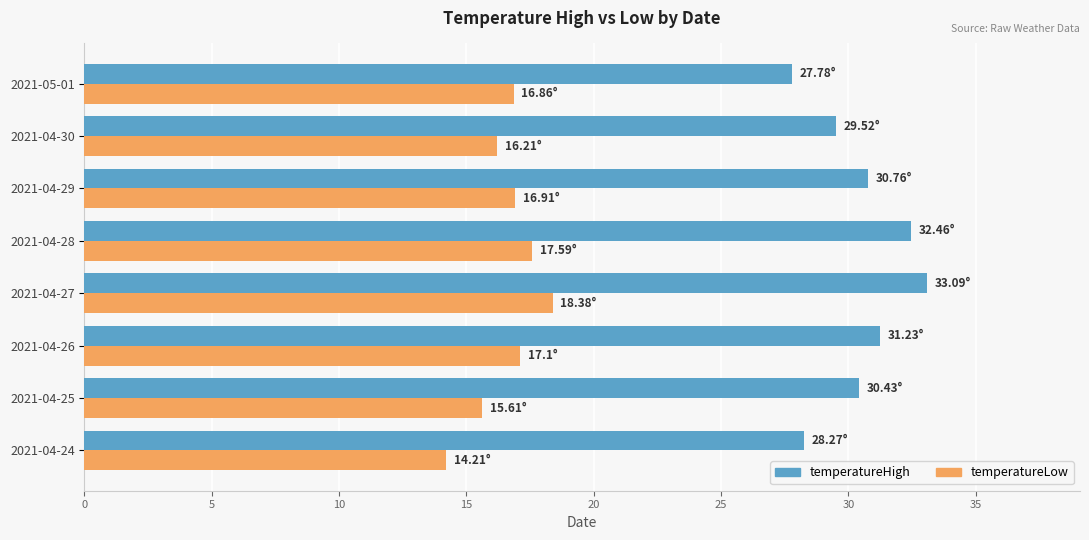

Count the number of categories in the chart.

8